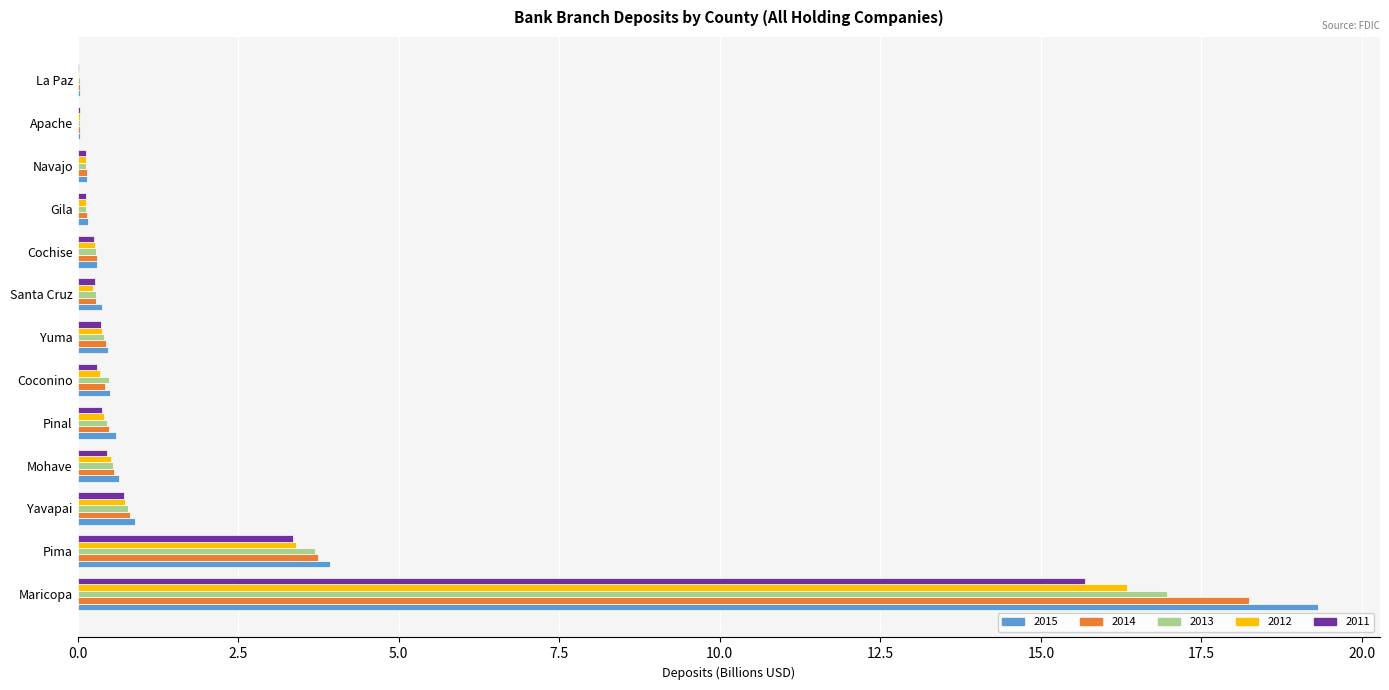

At which category is the sum across all series the highest?

Maricopa